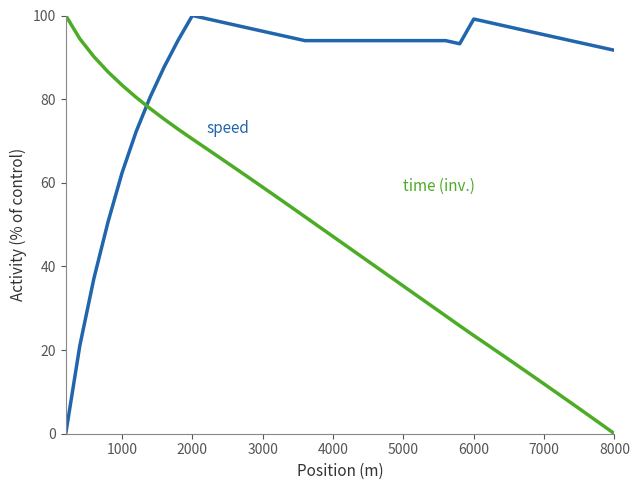

Is this an area chart (filled region under the line)?

No